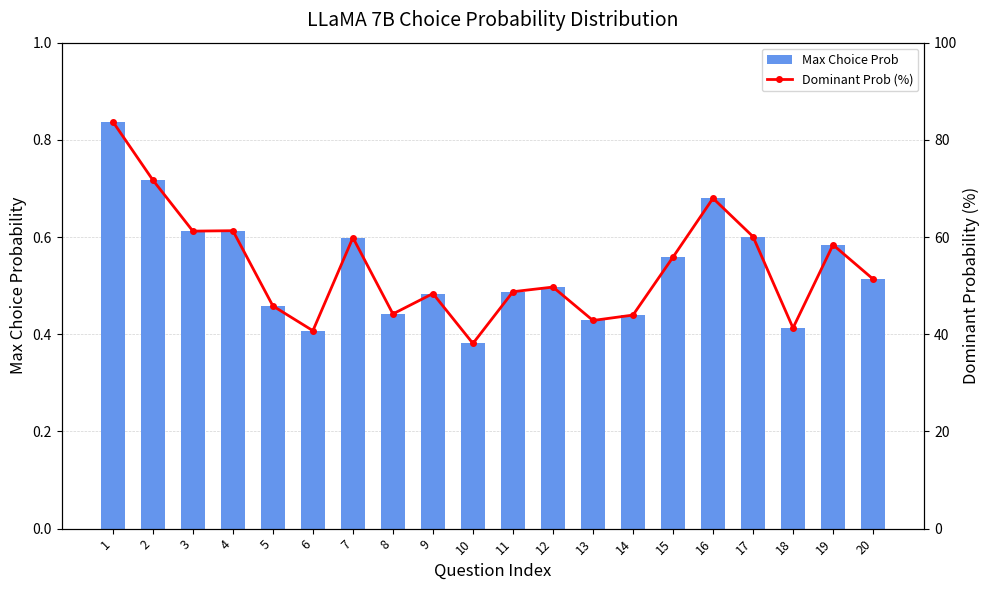

Where is Dominant Prob (%) nearest to the value 60?

17